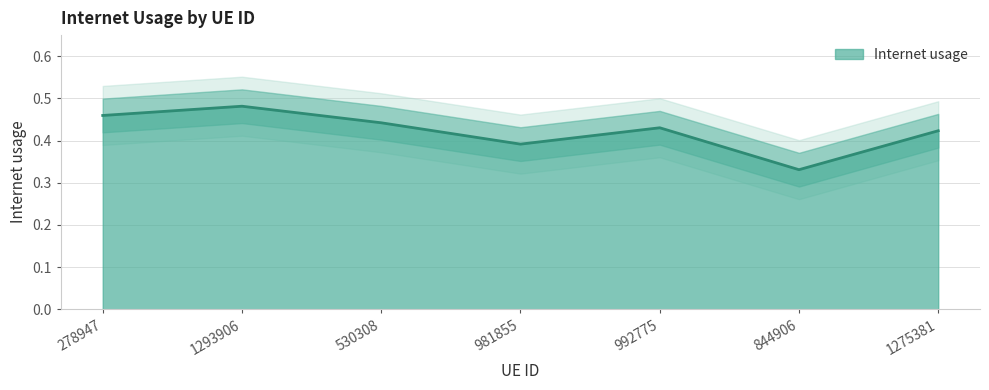

What is the sum of the values at 844906 and 1293906?

0.8